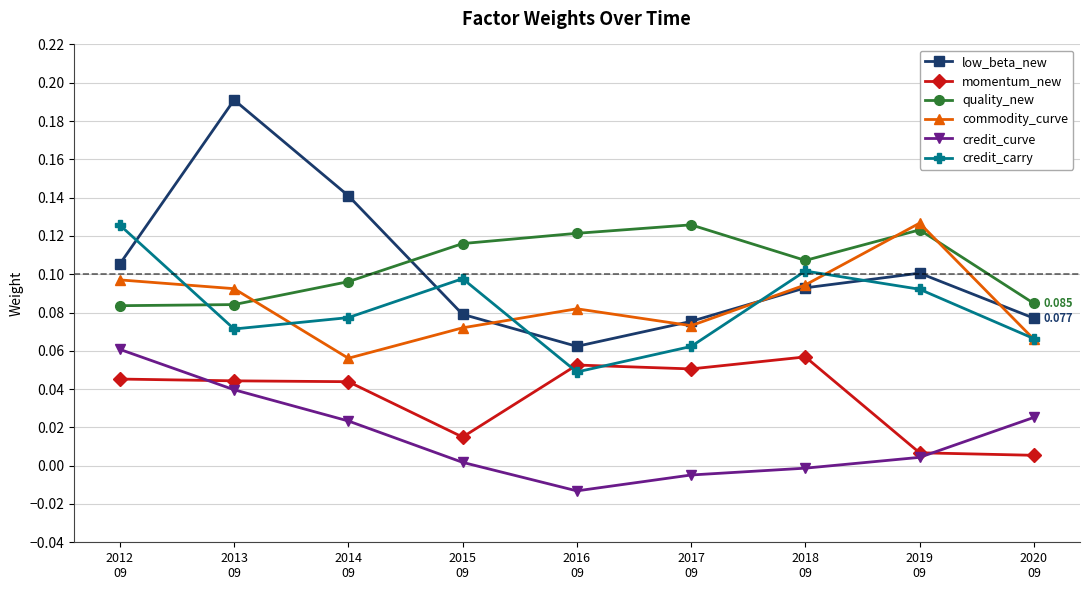

The low_beta_new series shows 0.1 at 2015
09. True or false?

True